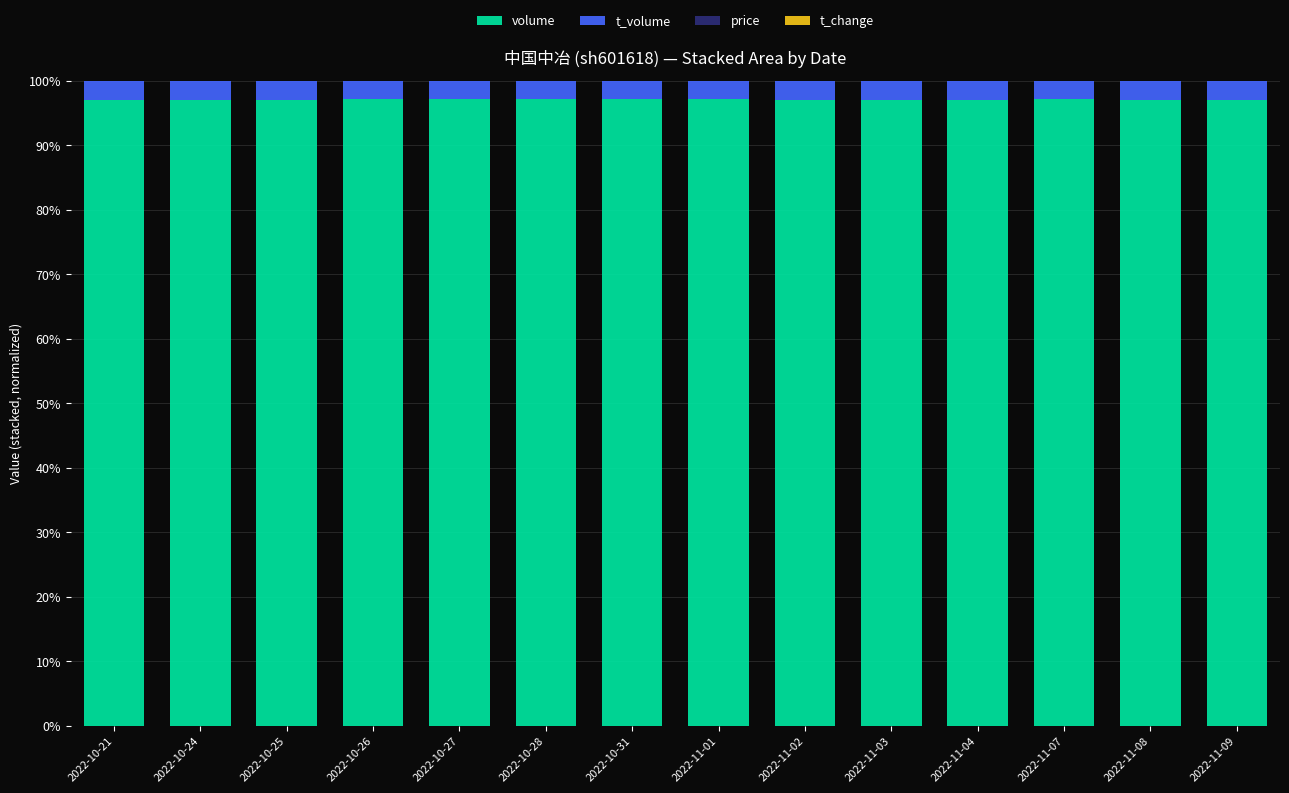

Are the bars horizontal?

No